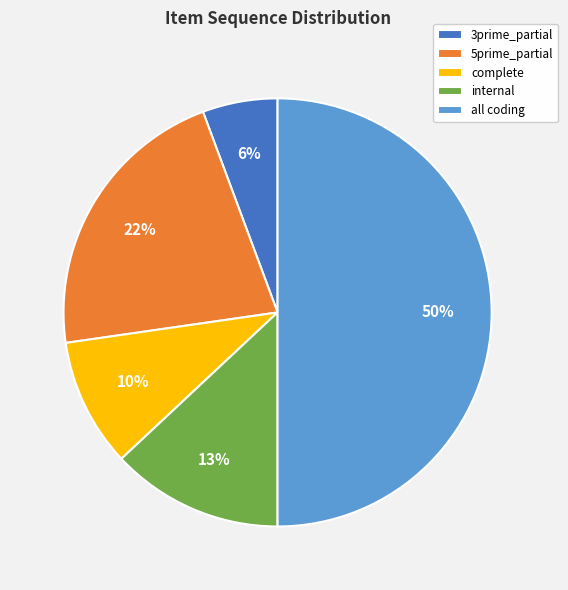

Between complete and all coding, which is larger?

all coding